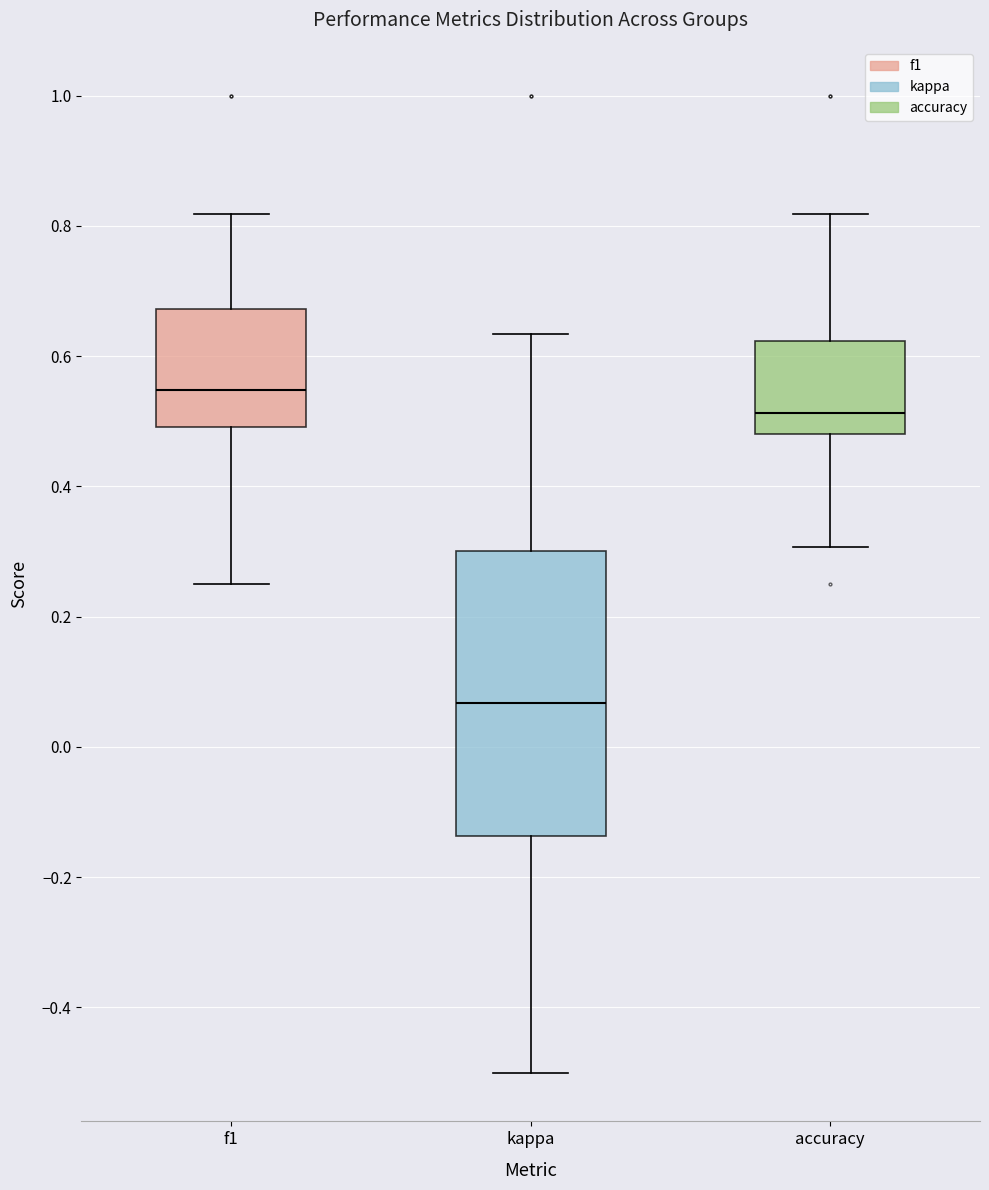

Where does the upper whisker of the box for accuracy end on the y-axis? The values are not printed on the chart, so give them approximately, as read against the axis.

0.82